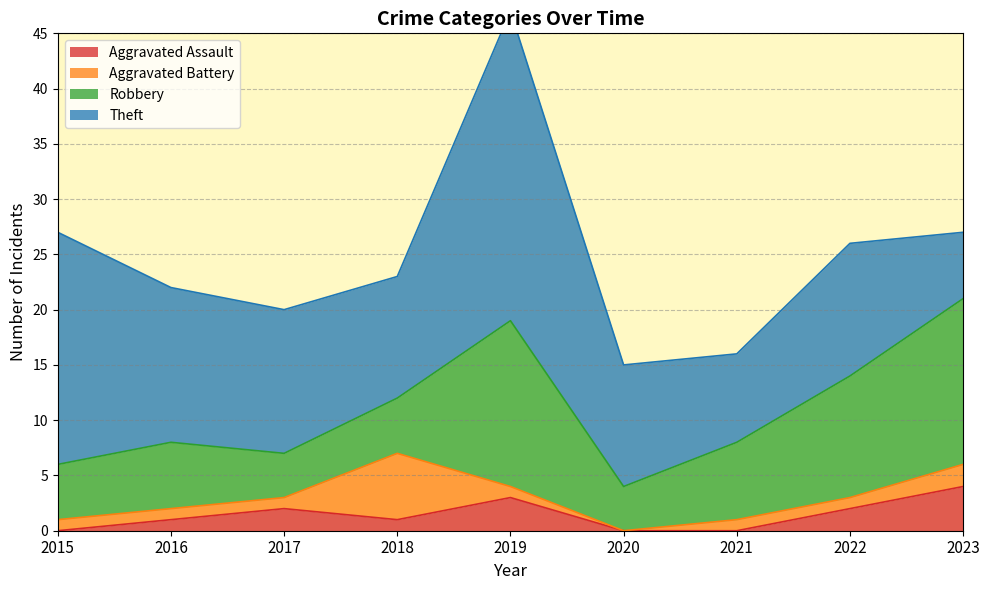

What is the maximum value for Aggravated Assault?

4